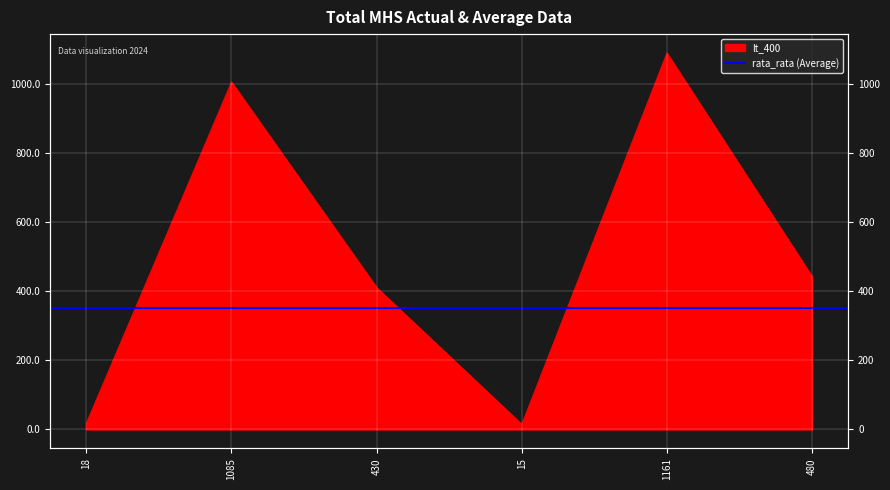

Reading left to right, transcribe all the data shown in this chart.

18=18	1085=1006	430=411	15=15	1161=1090	480=443